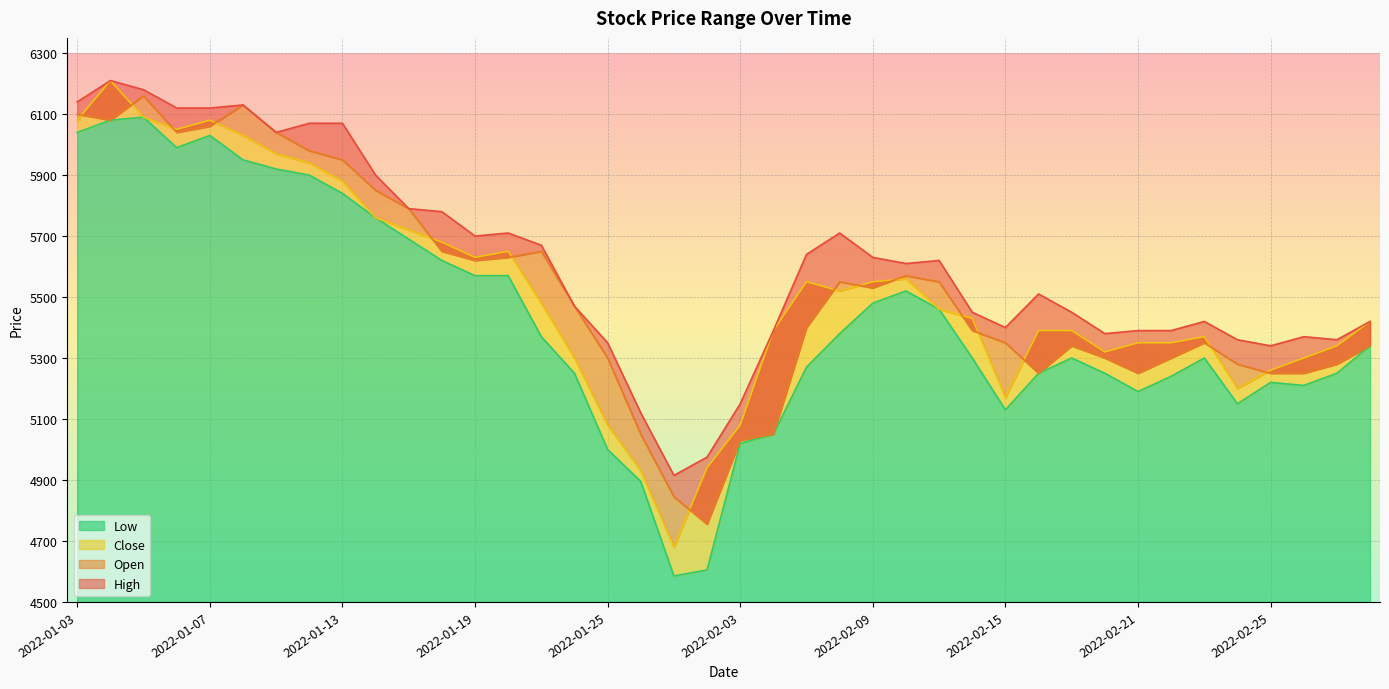

The value of Low at 2022-01-06 is 5990. True or false?

True